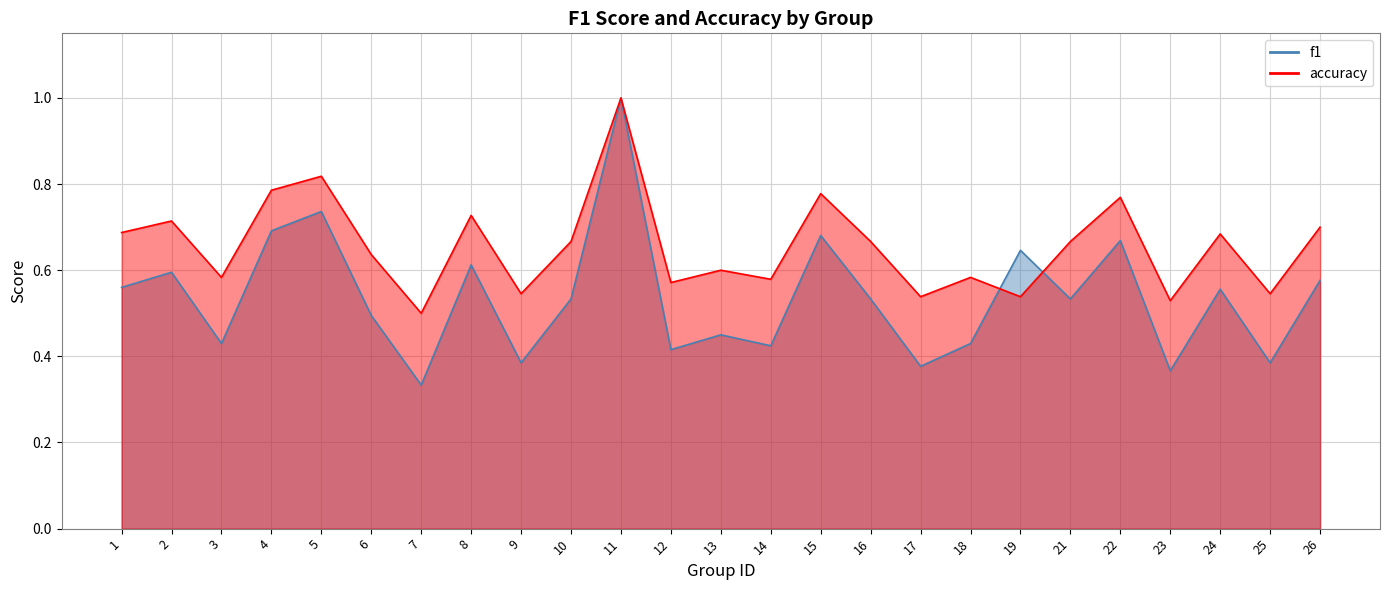

Between 24 and 7, which is larger?

24